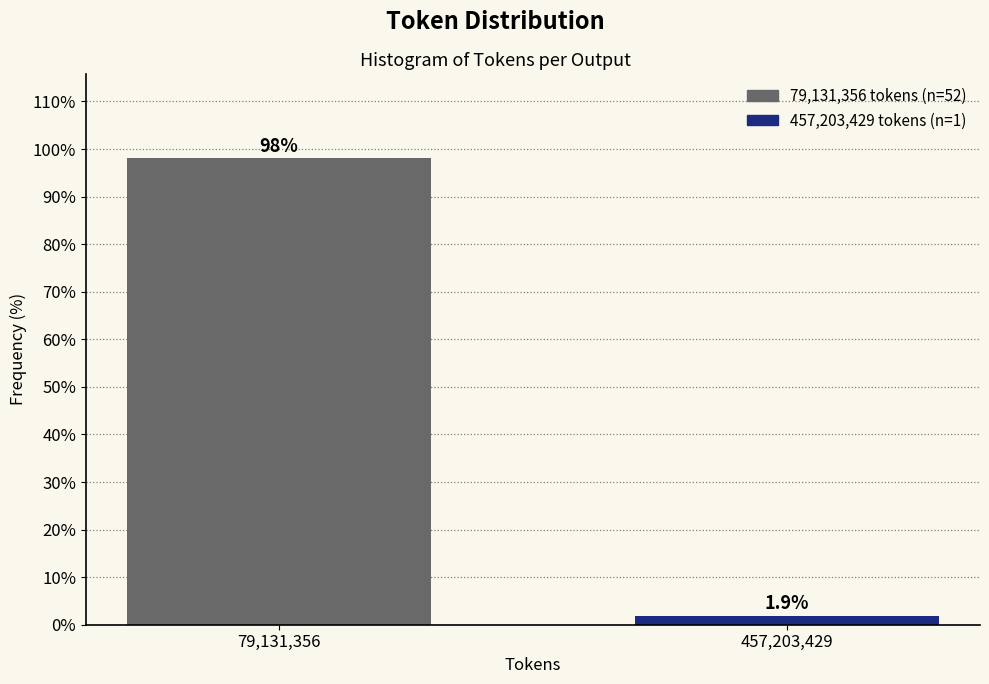

Reading right to left, transcribe all the data shown in this chart.

457,203,429=1.9	79,131,356=98.1